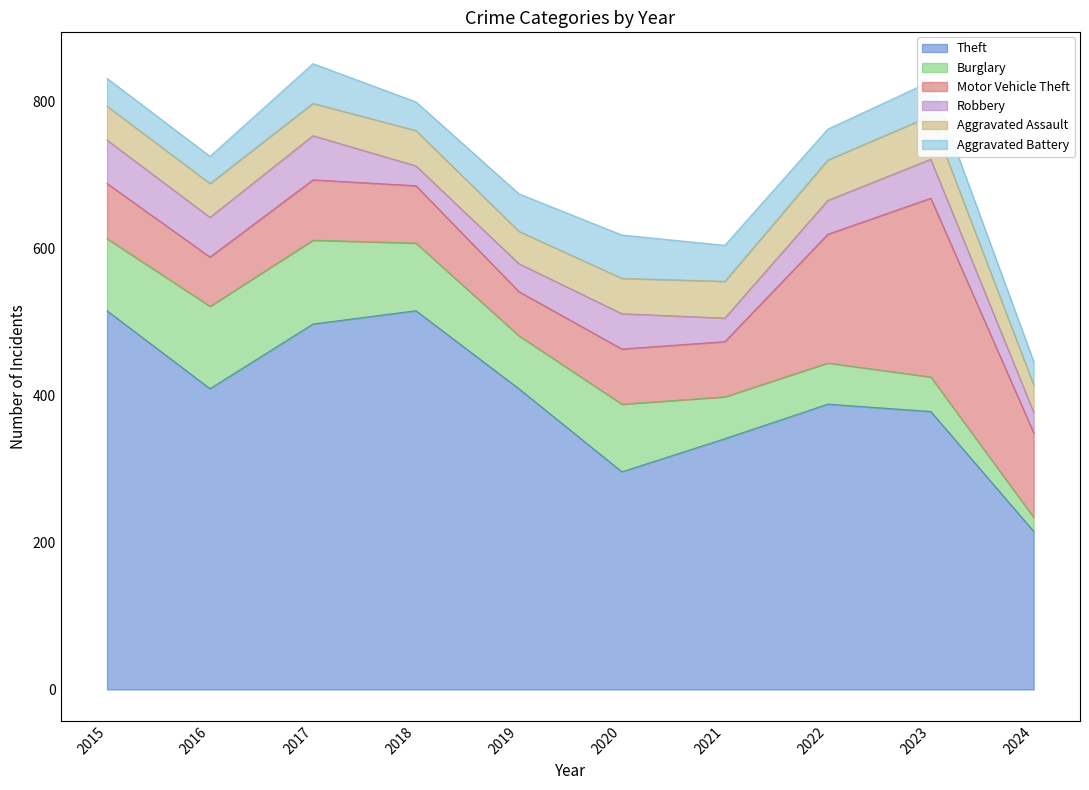

What is the greatest value displayed?

515